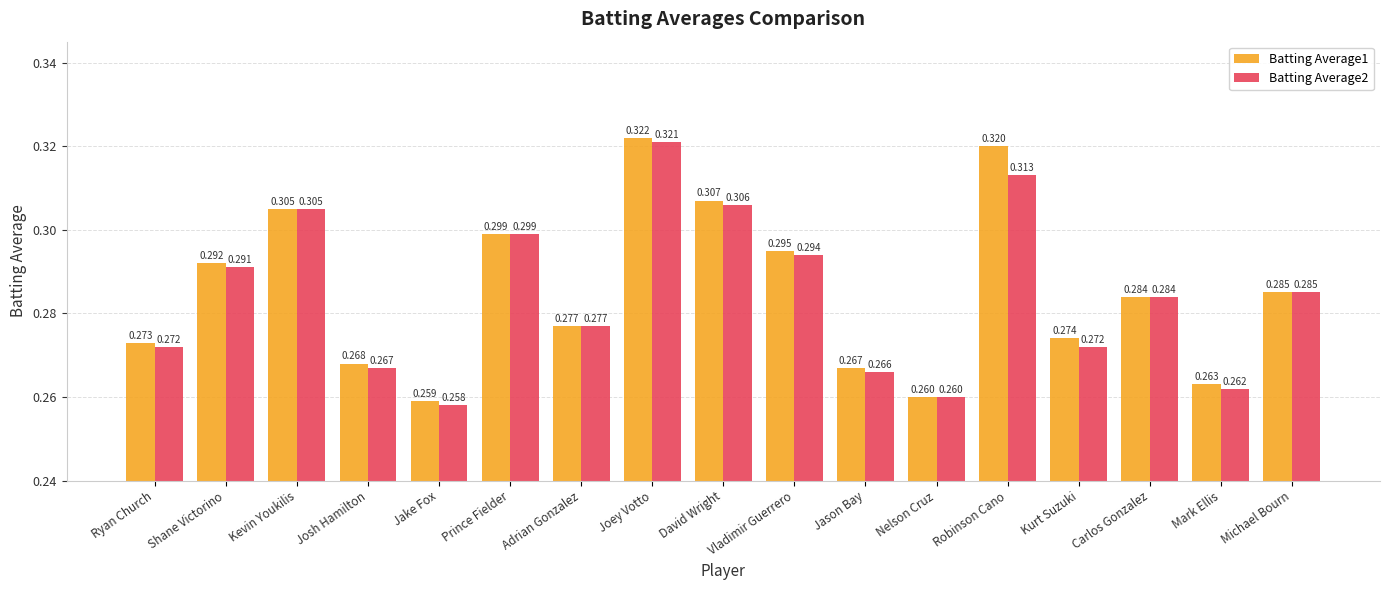

At which label is Batting Average1 closest to 0?

Jake Fox